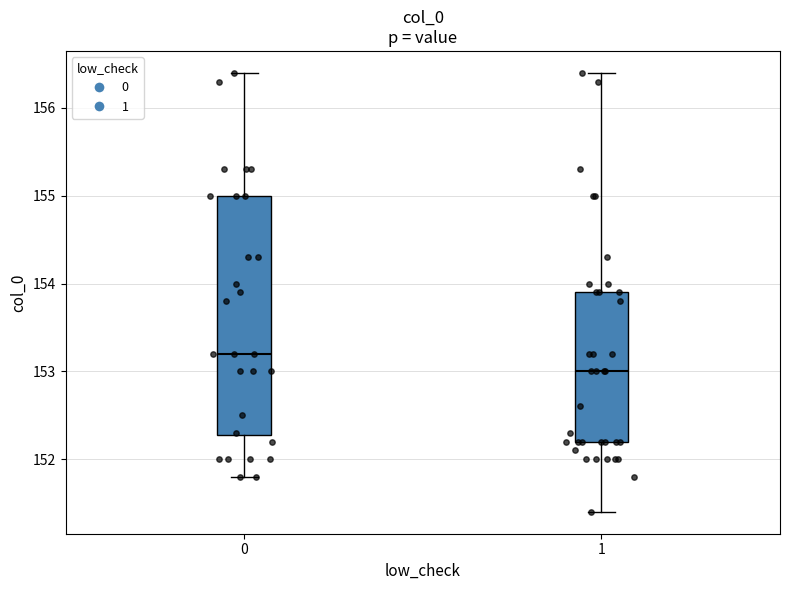

Comparing the boxes themselves (not the whiskers), which one is the tallest?

0